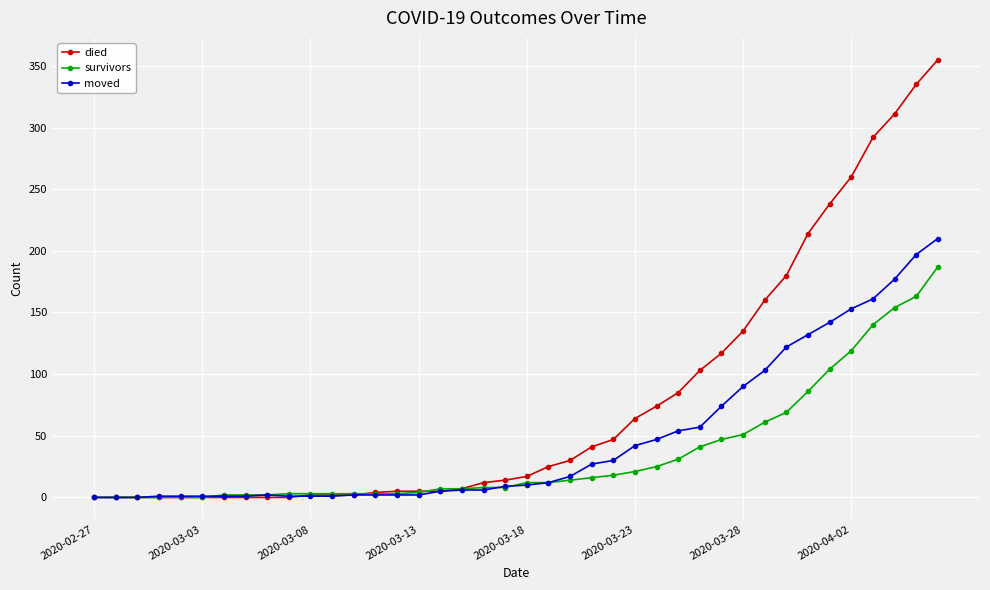

List the series in order of their overall mean, highest first.

died, moved, survivors